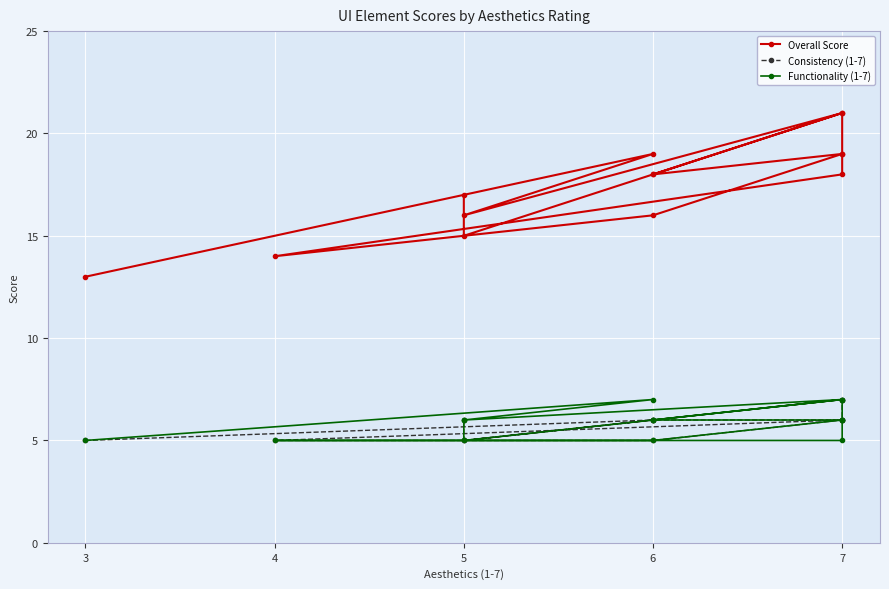

What is the sum of all Overall Score values?

244